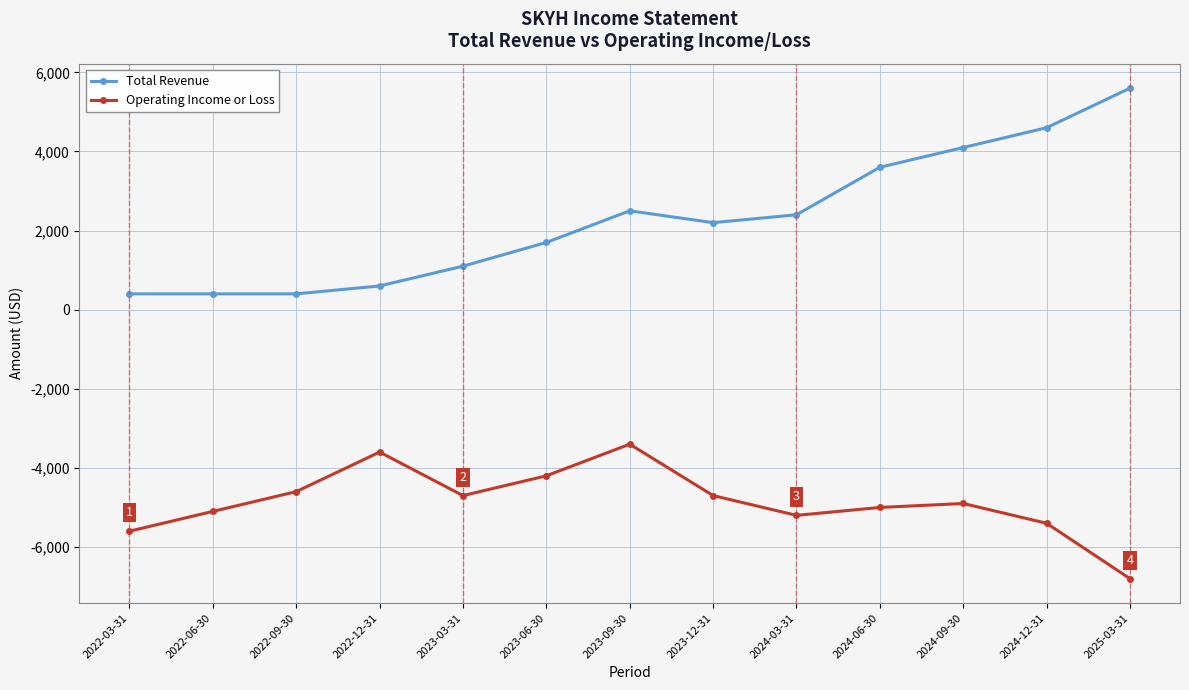

What is the lowest value of the Total Revenue series?

400